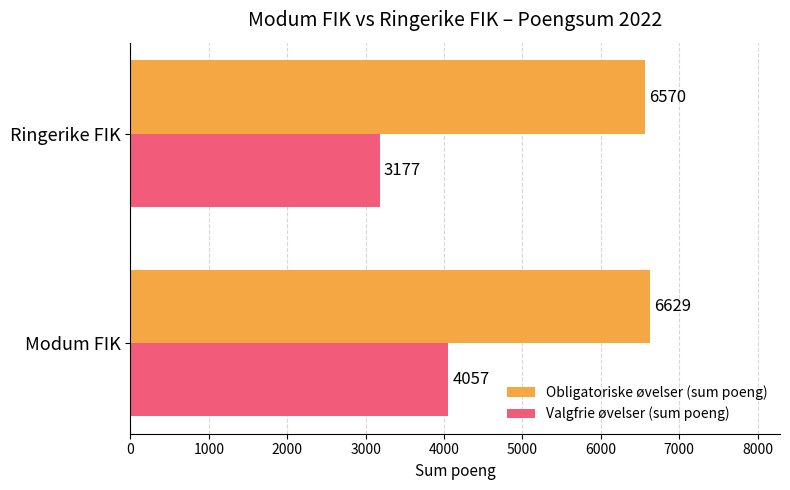

How many Obligatoriske øvelser (sum poeng) values are between 6570 and 6629?

2